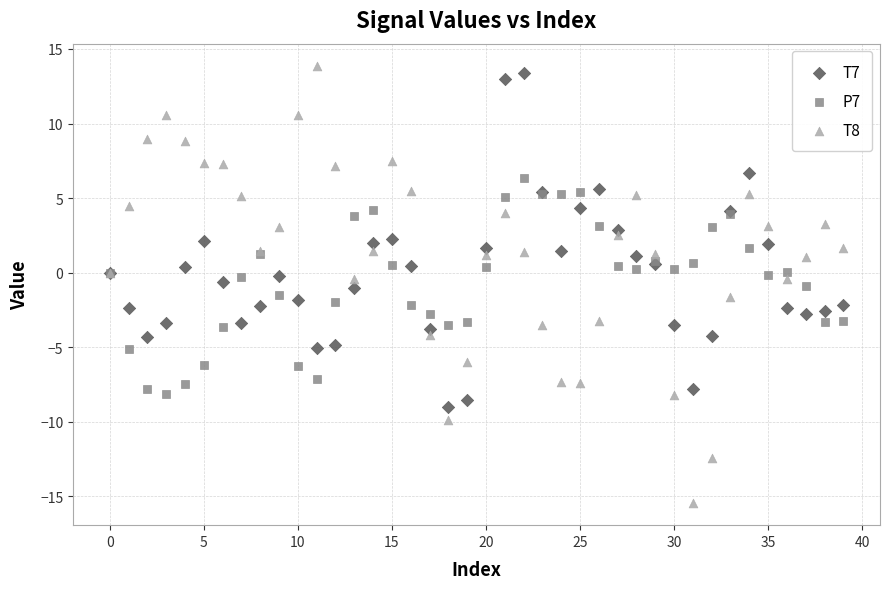

Which series has the largest Y range (max minus min)?

T8